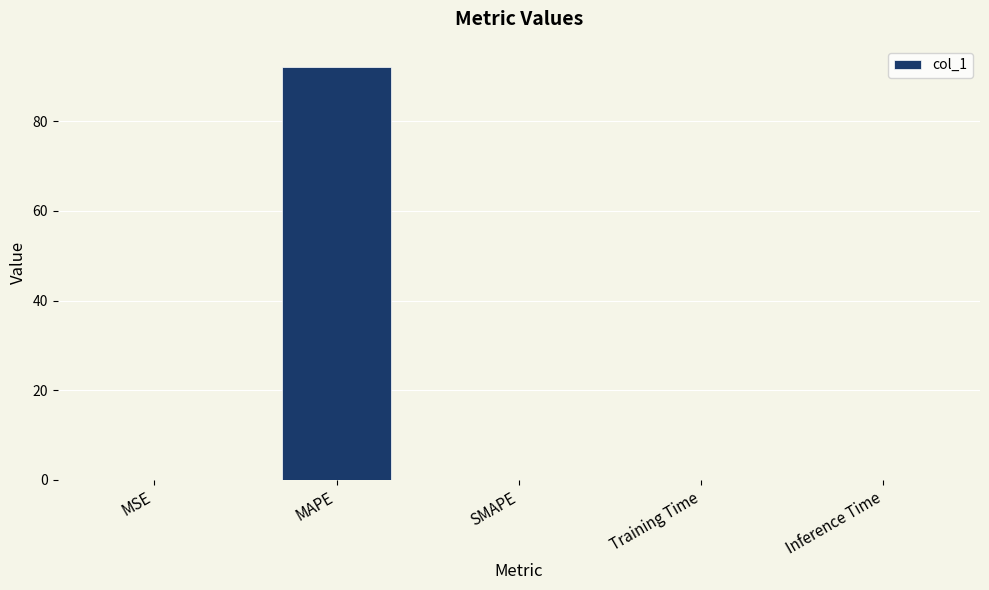

True or false: the data shows 0.0 at Inference Time.

True